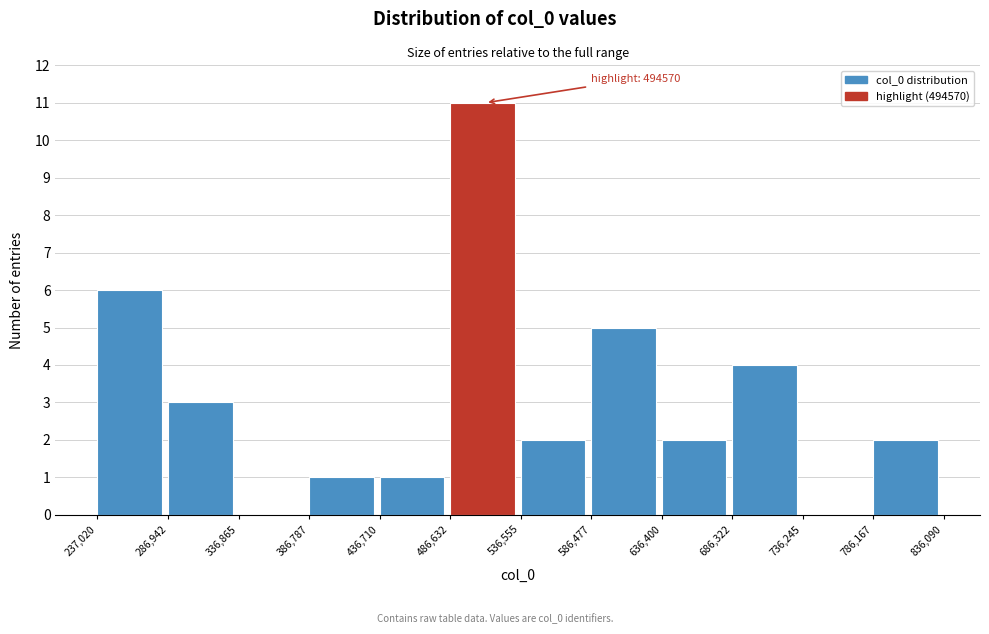

Over which range of the x-axis is the bar tallest?

486,632 to 536,555